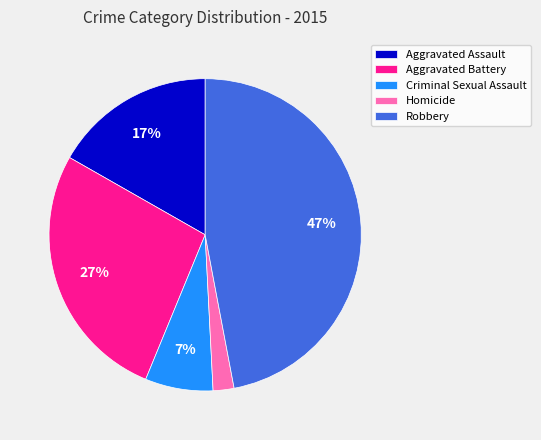

How many slices are in this pie chart?

5